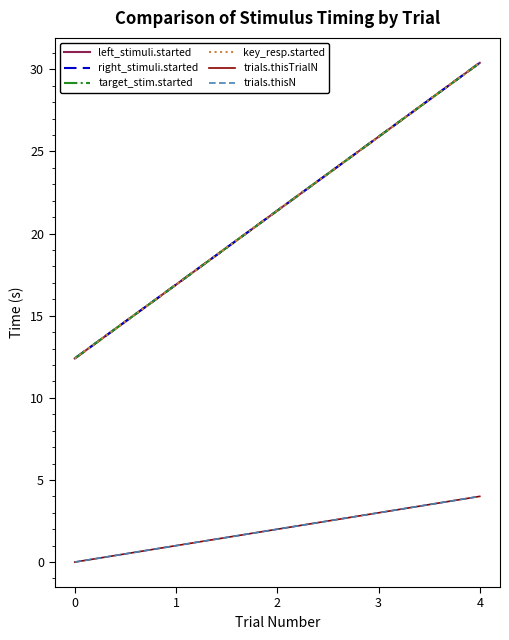

Which series has the widest spread of values?

left_stimuli.started